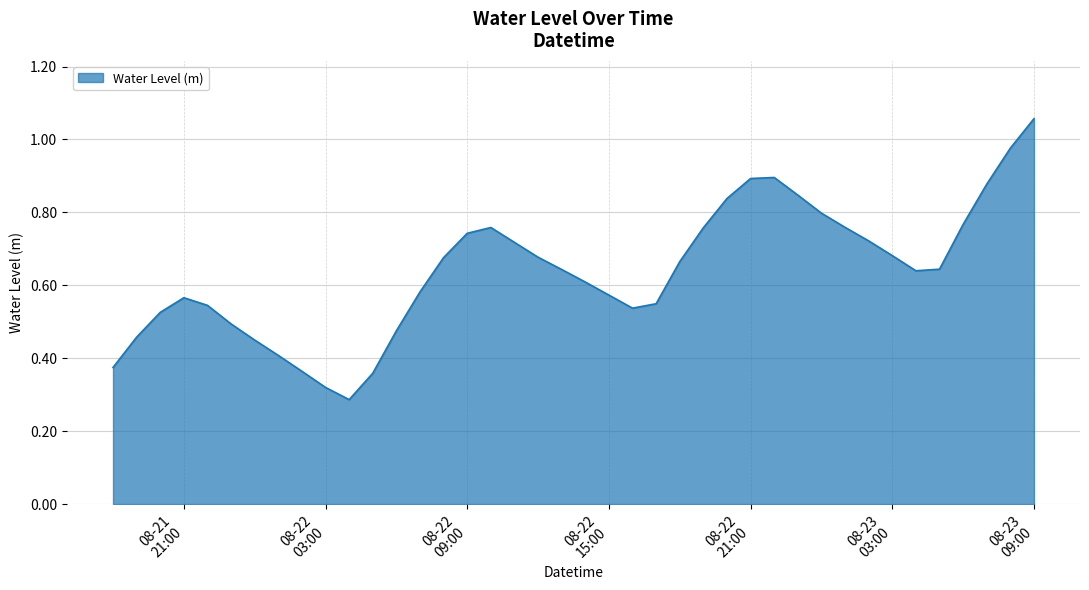

At which category does the data reach its first local valley?

2025-08-22 04:00:00